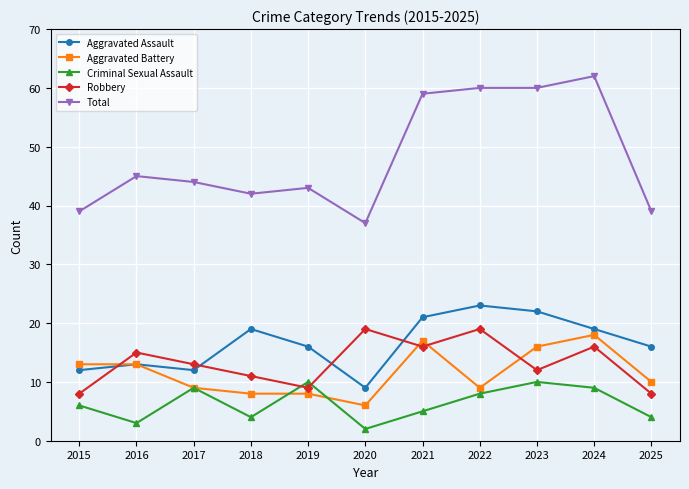

What is the total value across all series at 2025?

77